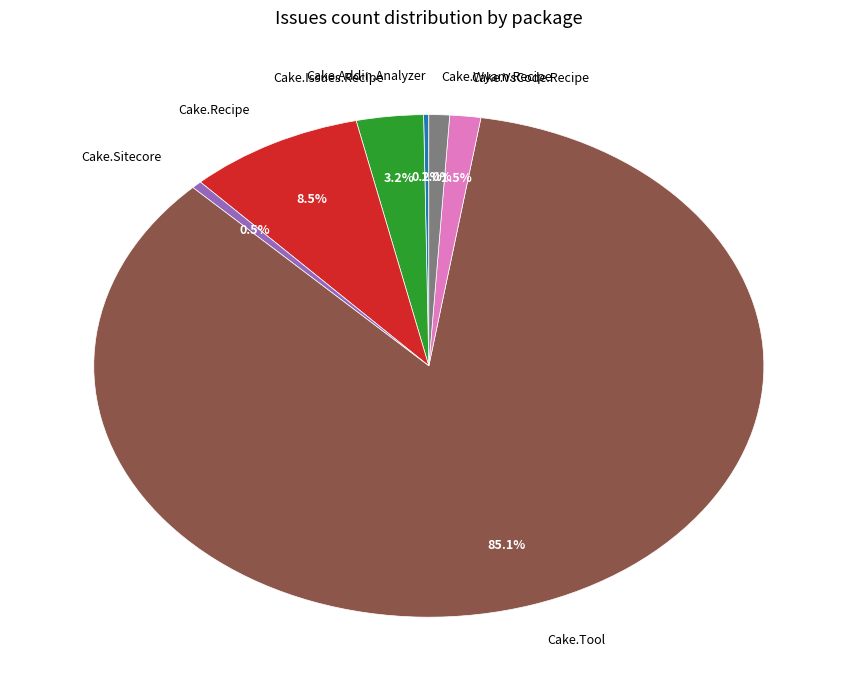

What is the total percentage of Cake.Wyam.Recipe and Cake.Tool?

86.1%